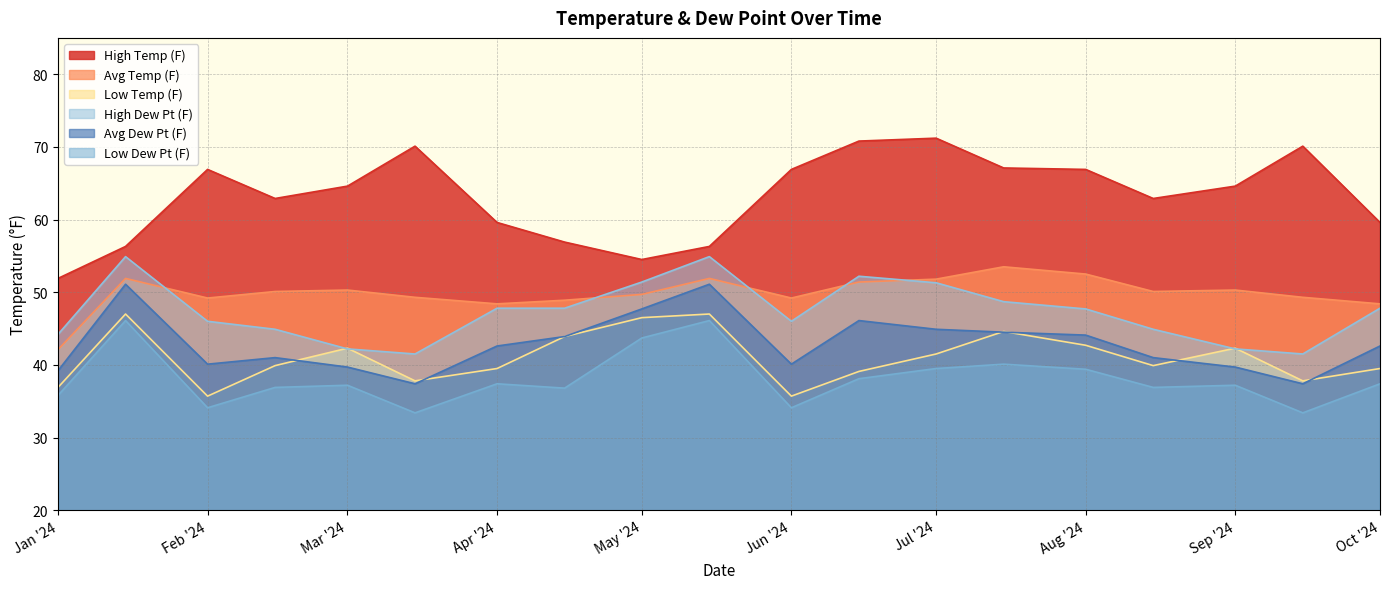

At which label does Avg Temp (F) first exceed 50?

1/15/2024